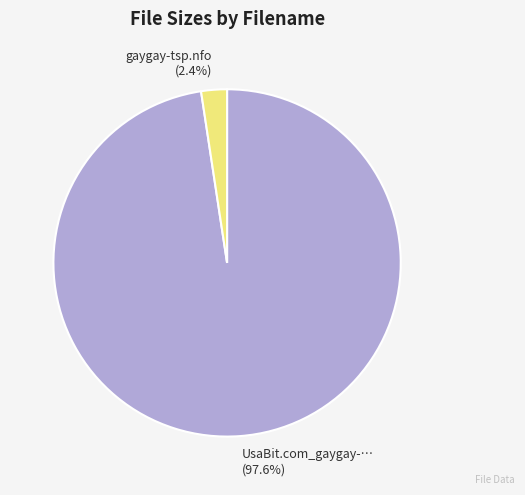

Is there a majority slice in this chart?

Yes